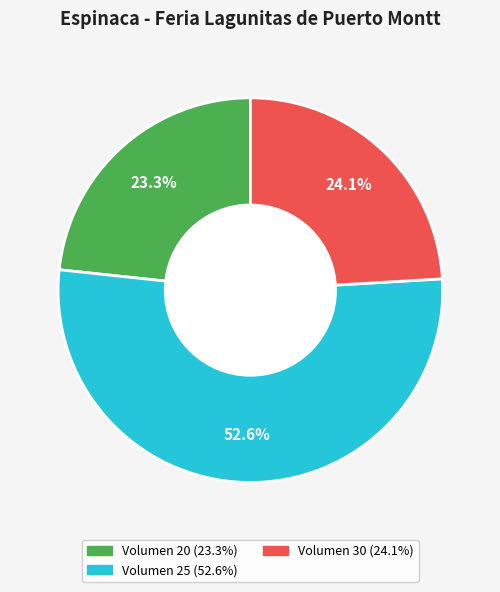

Does any single category account for the majority?

Yes